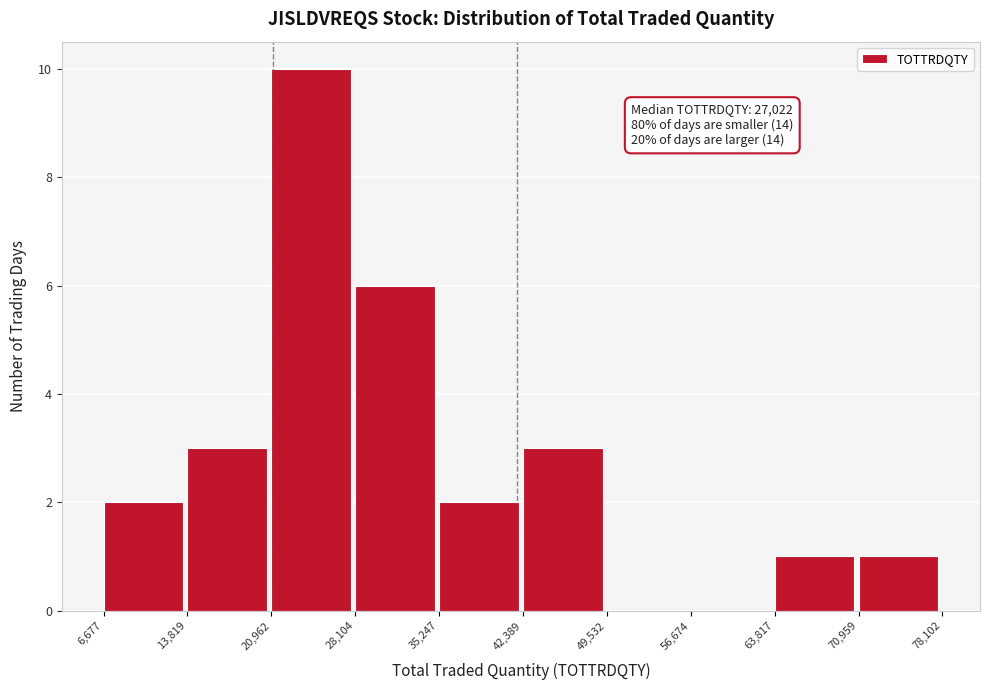

Over which range of the x-axis is the bar tallest?

20,962 to 28,104